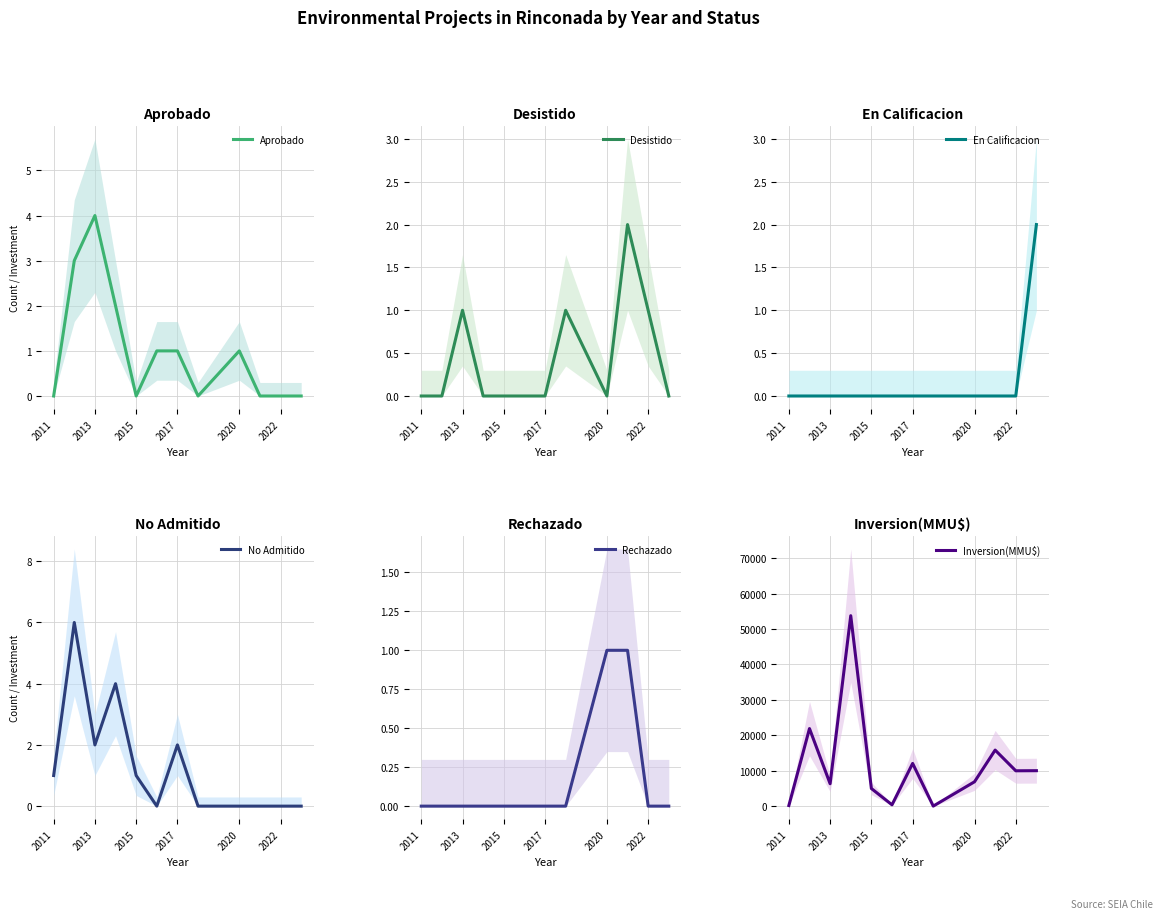

What is the maximum value for Aprobado?

4